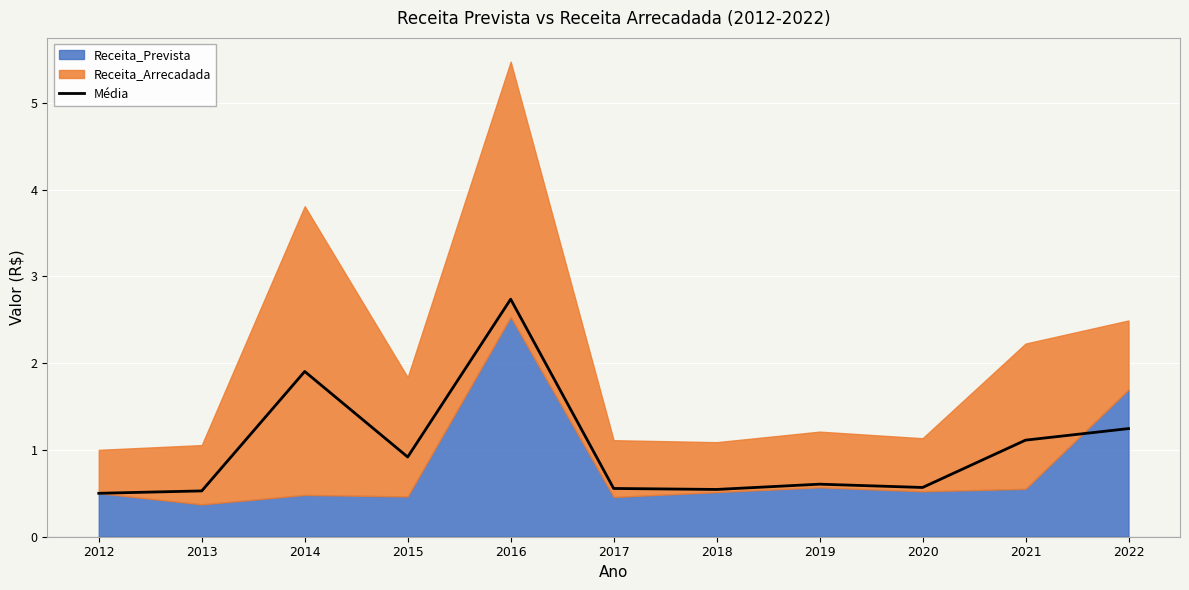

The value at 2022 is 1.2. True or false?

True